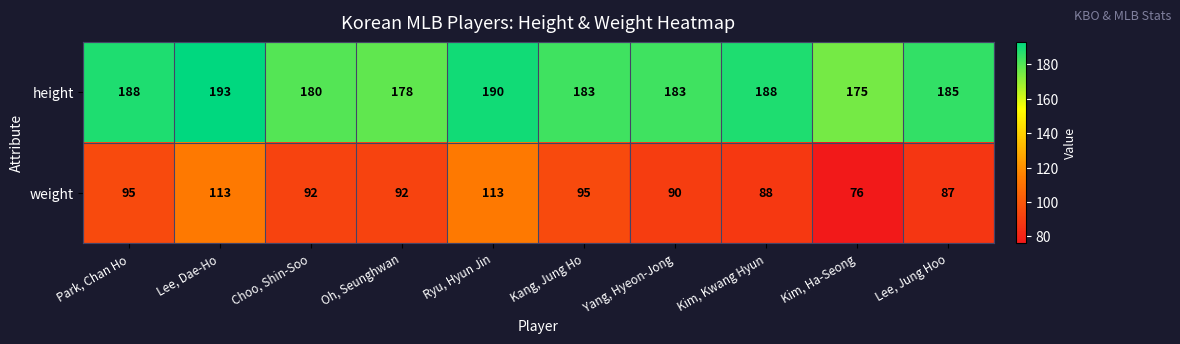

At which label does weight first exceed 92?

Park, Chan Ho